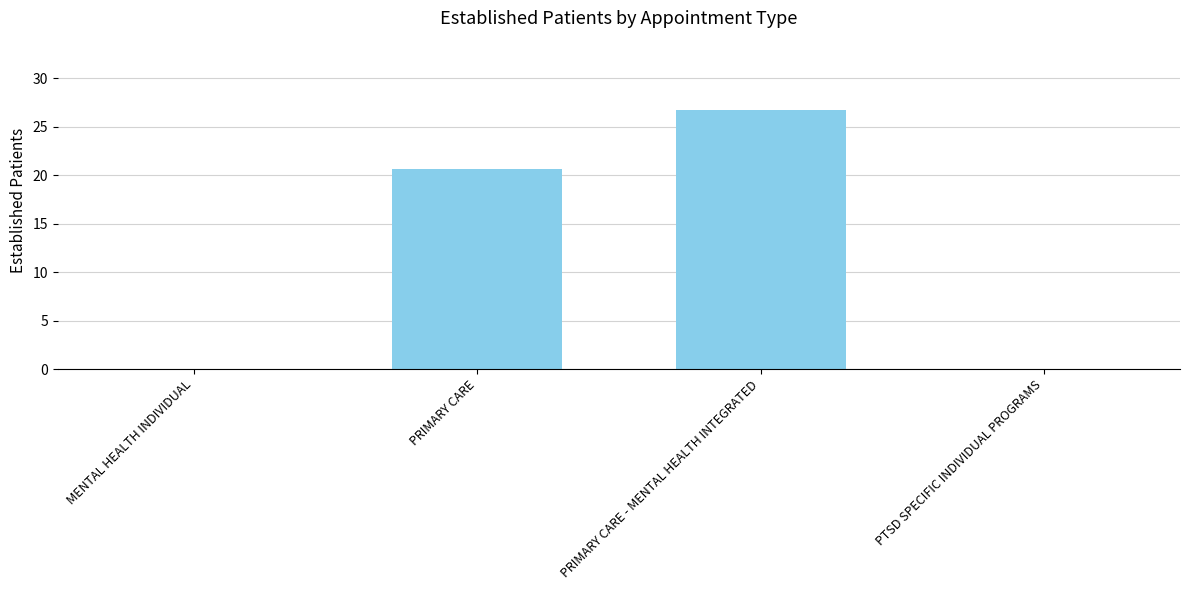

Are the bars horizontal?

No